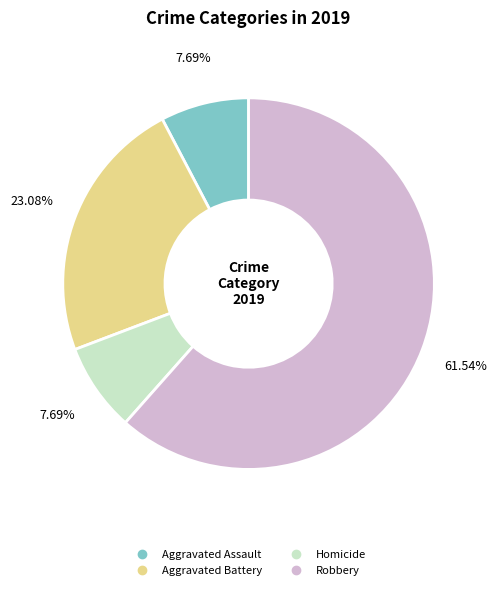

What is the majority slice?

Robbery